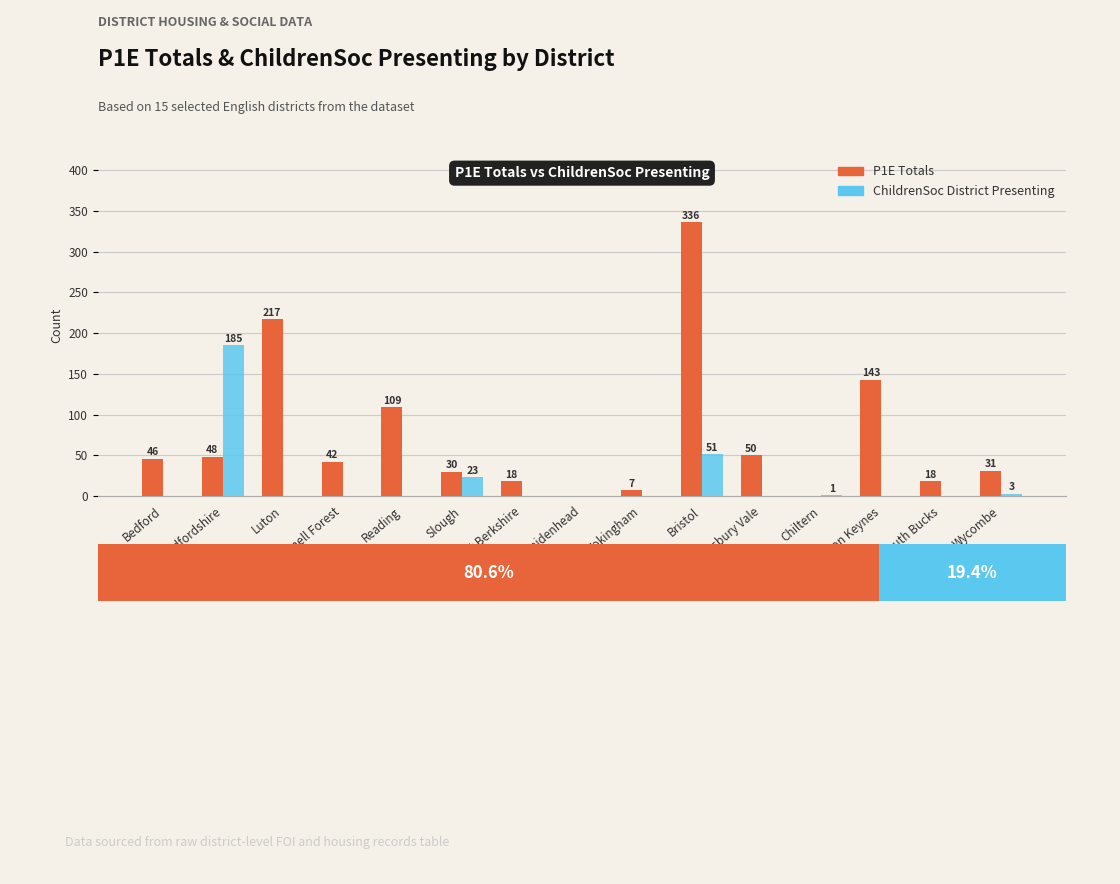

How many bars are there in total?

30